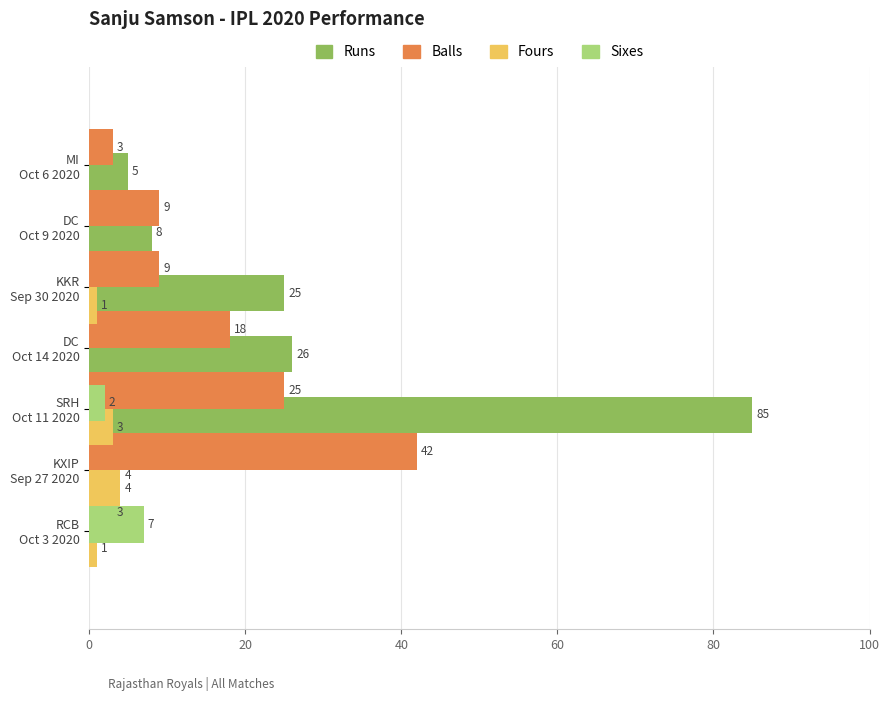

Which series has the largest range (max minus min)?

runs